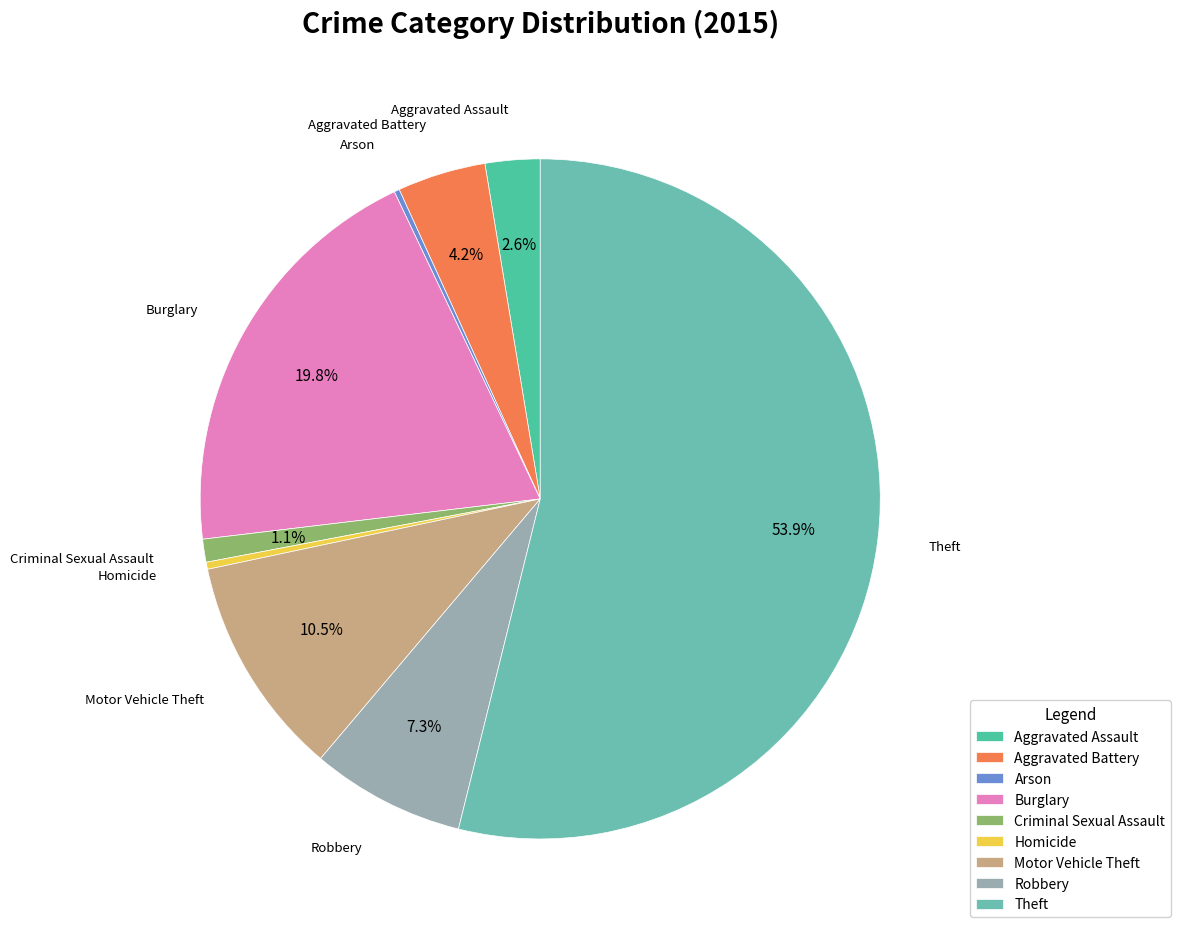

Does Theft represent more than half of the total?

Yes